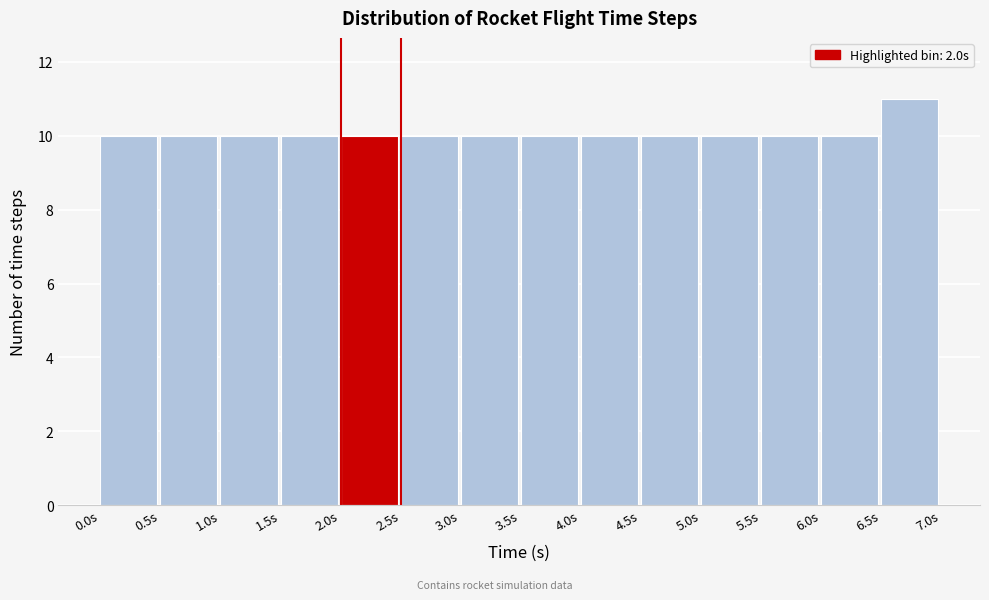

Which range on the x-axis has the tallest bar?

6.5 to 7.0